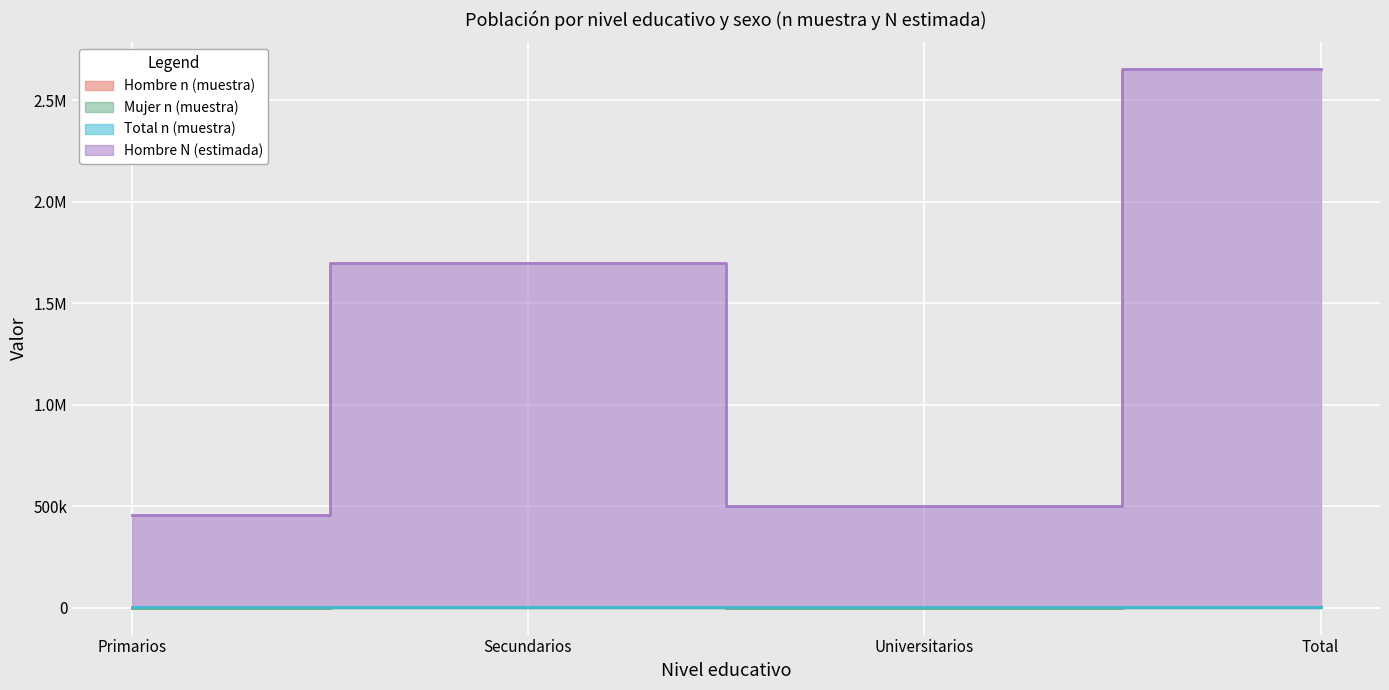

What is the sum of all Hombre n (muestra) values?

5038